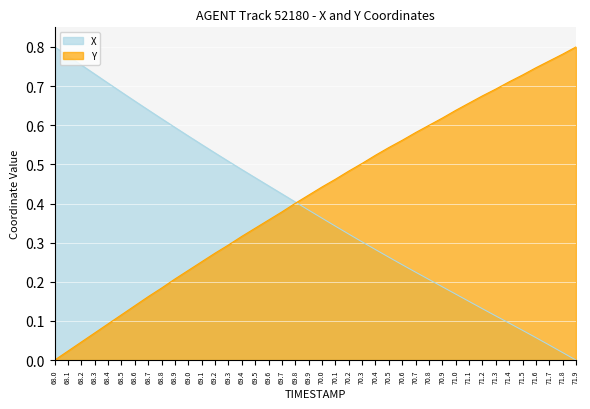

Which category has the lowest value in the Y series?

68.0